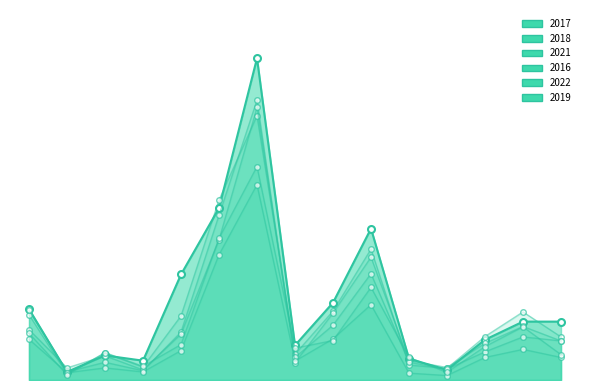

Reading right to left, what are all the values shown in this chart?

2017: 145	145	100	25	53	376	192	86	799	427	262	48	61	20	176
2018: 97	133	91	31	48	305	166	43	695	409	119	23	44	20	173
2021: 56	76	56	11	17	187	102	47	485	311	73	20	30	18	101
2016: 107	169	108	29	37	325	171	64	656	447	159	32	67	15	162
2022: 63	132	83	19	56	230	98	79	530	352	88	34	68	13	116
2019: 97	107	70	27	44	264	136	56	677	348	114	25	60	30	125